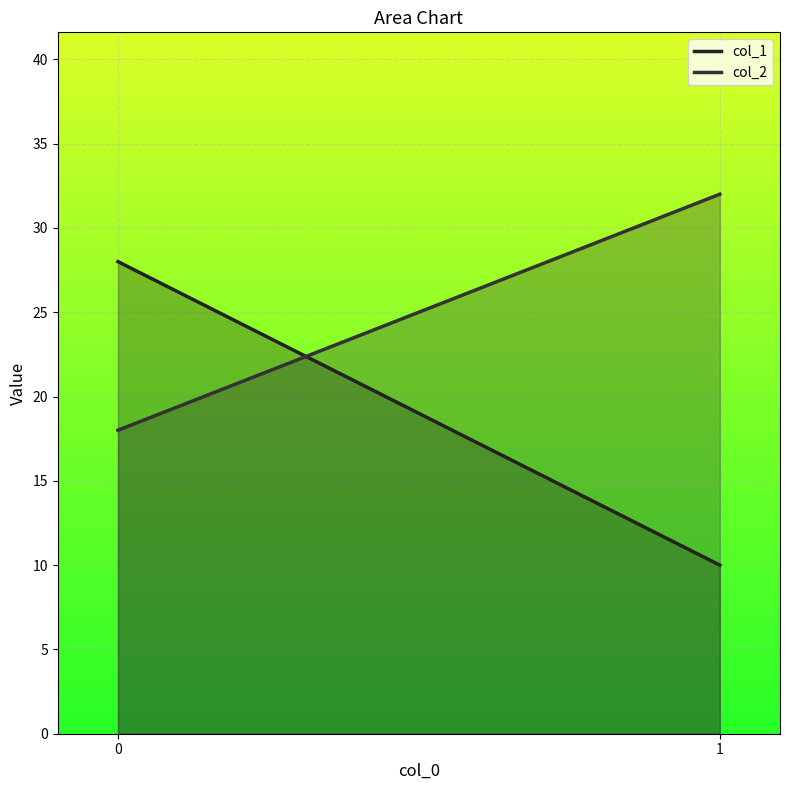

What is the difference between the highest and lowest values at 0?

10